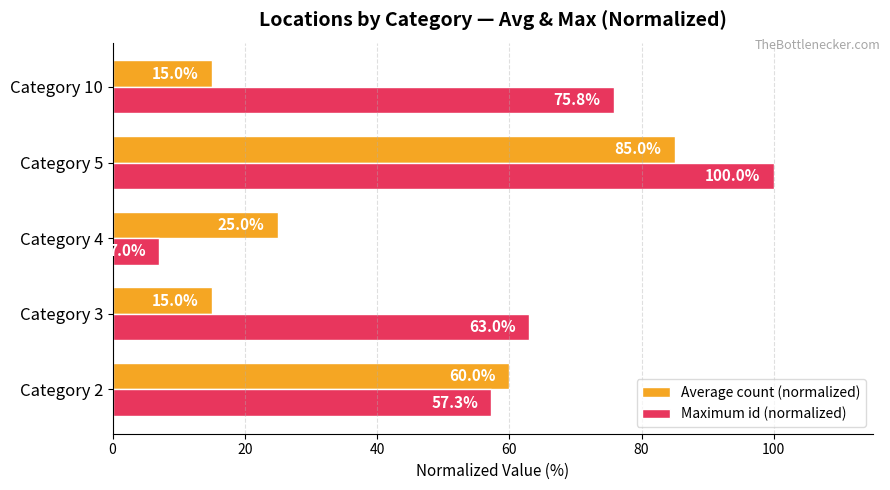

Between Category 3 and Category 4, which series saw the biggest shift?

Maximum id (normalized)